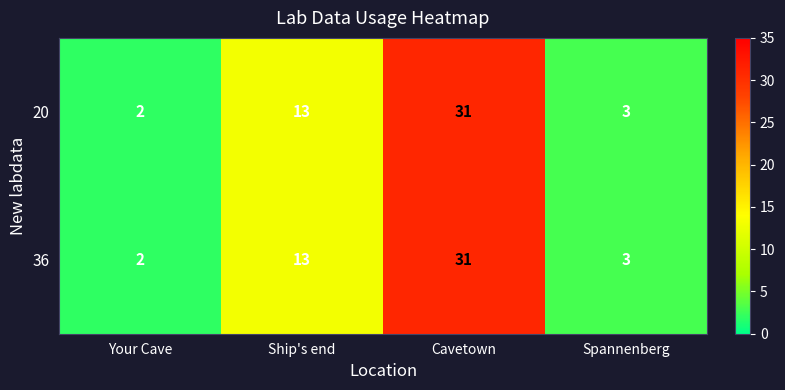

What is the difference between the 36 values at Ship's end and Cavetown?

18